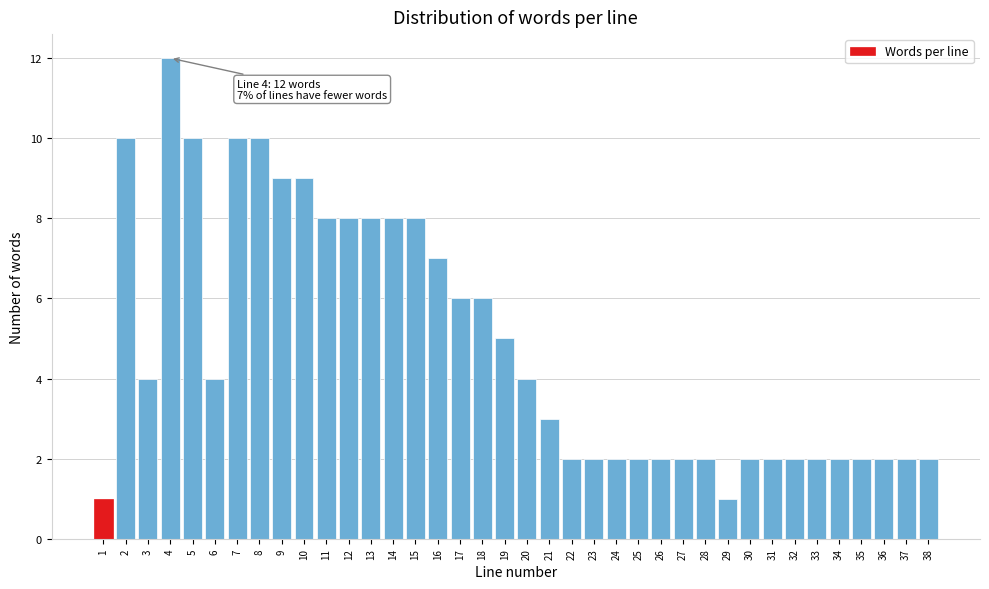

True or false: the data shows 17 at 2.

False